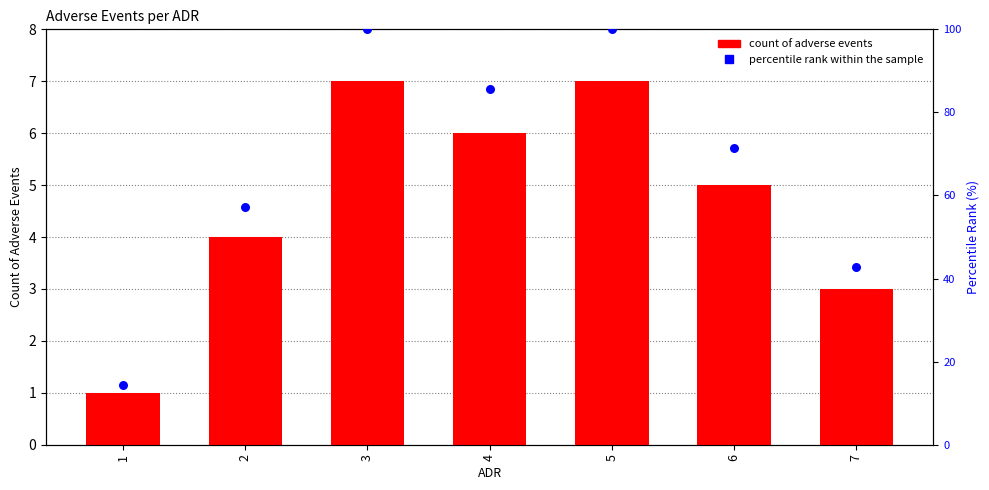

Which series has the largest total across all categories?

percentile rank within the sample